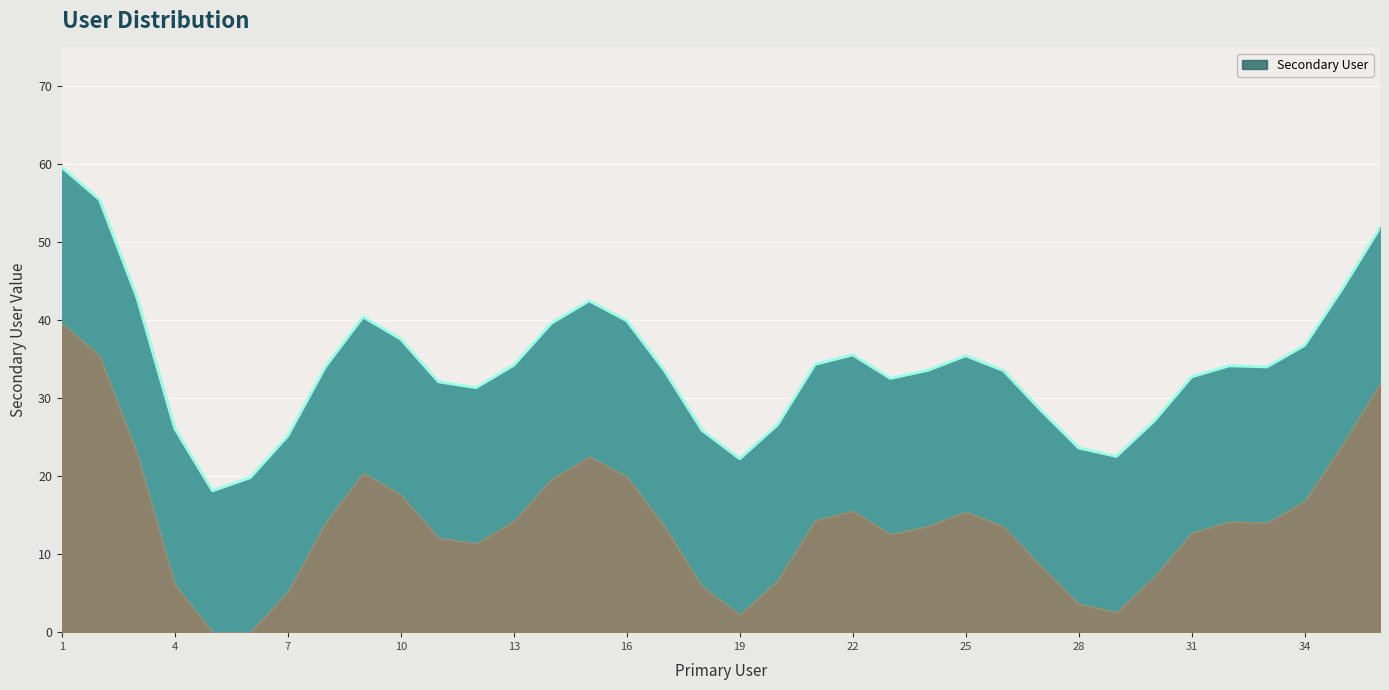

Count the number of categories in the chart.

36